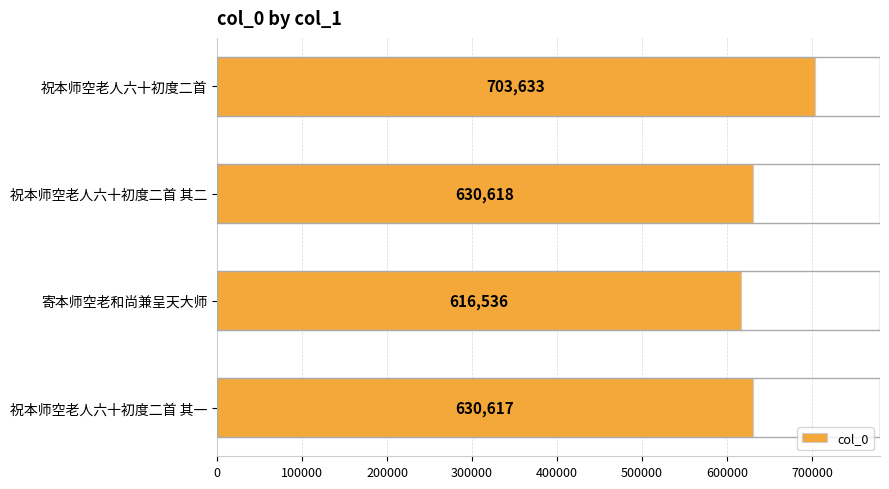

How many data points are less than 630618?

2